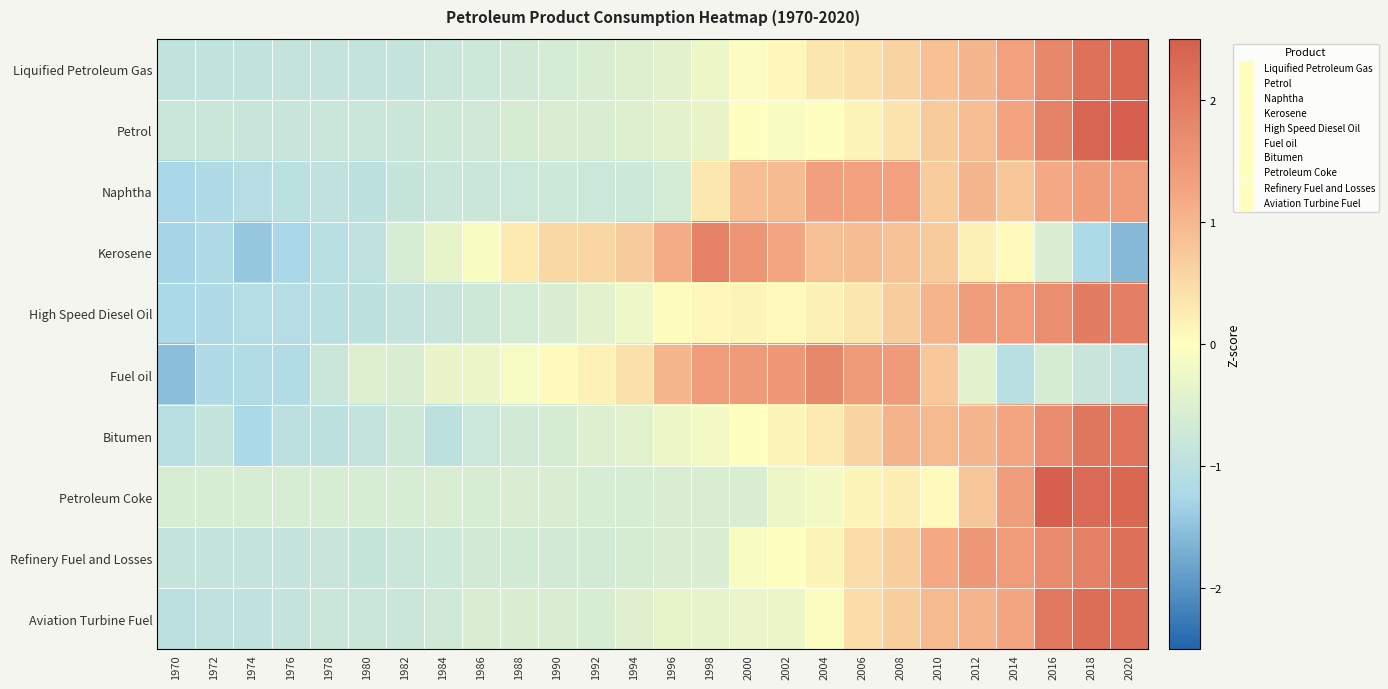

Count the number of data series in this chart.

10